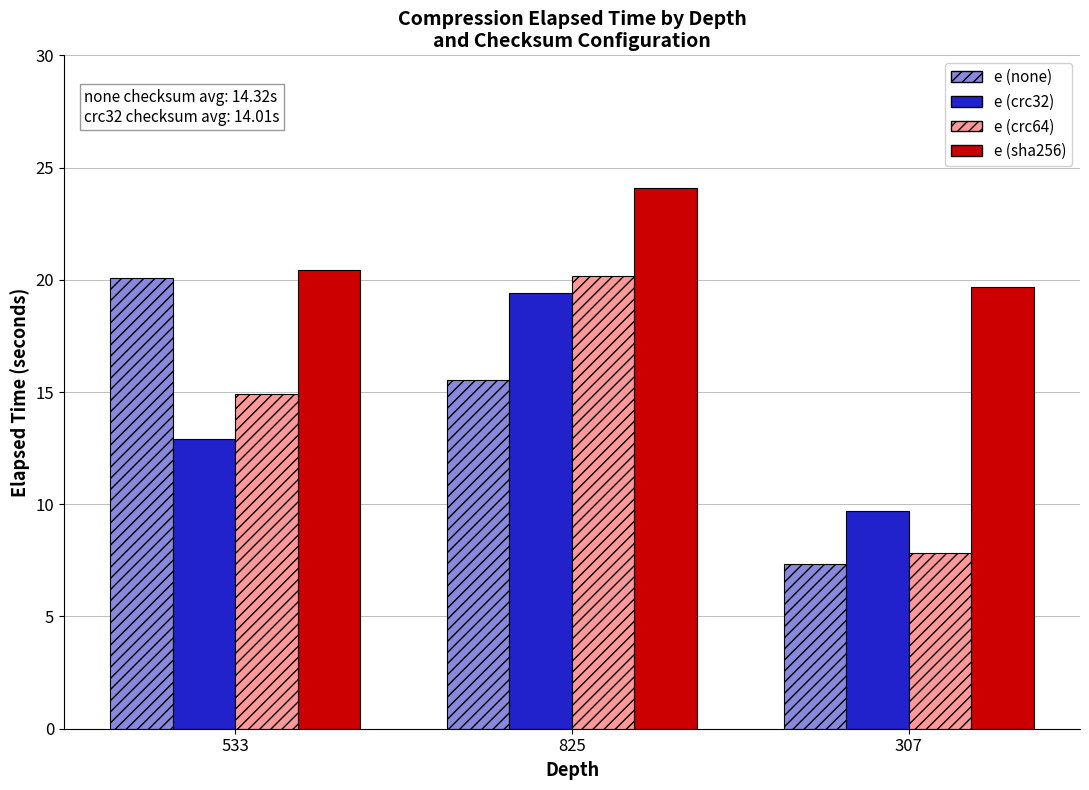

At how many categories does at least one series exceed 10?

3